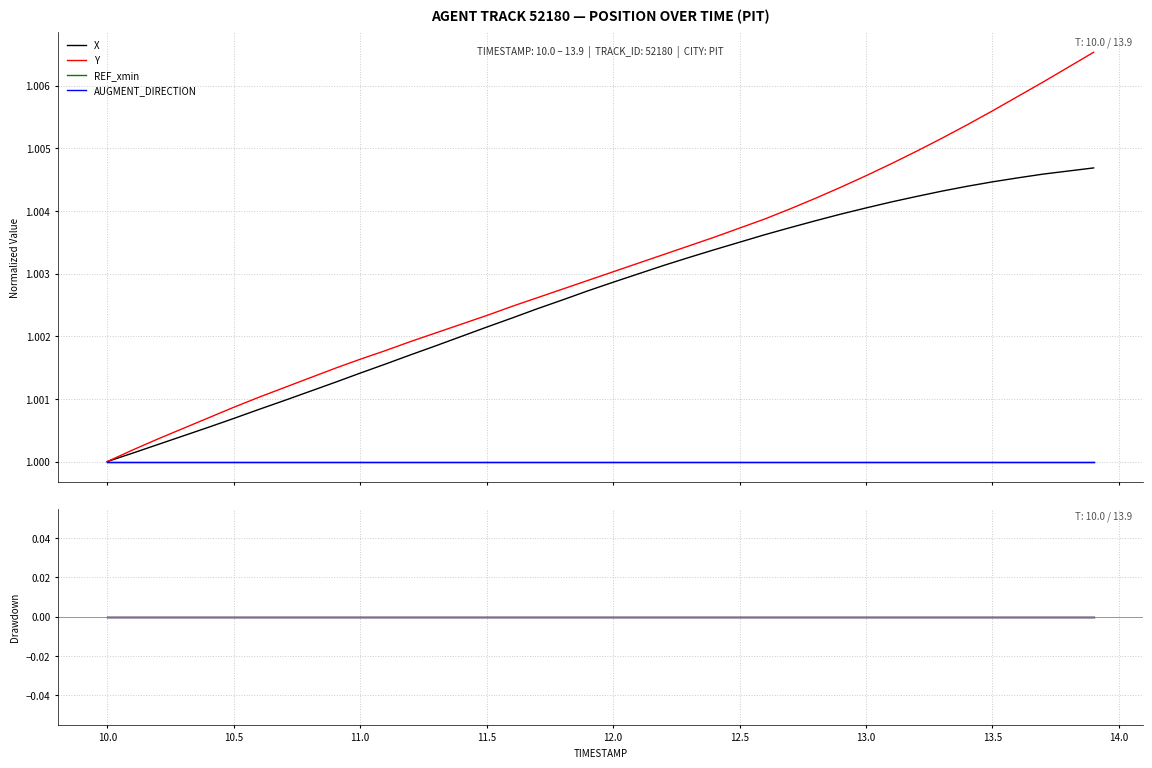

Which category has the lowest value across all series?

10.0